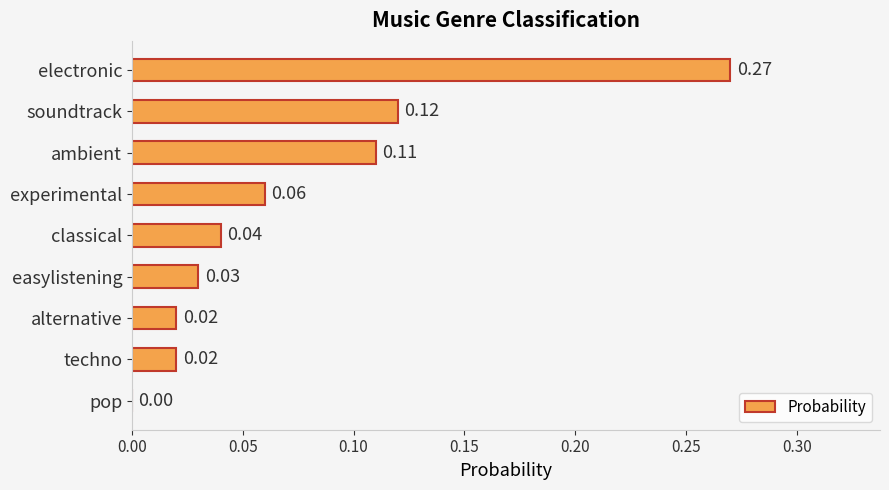

At which label is the value closest to 0?

pop